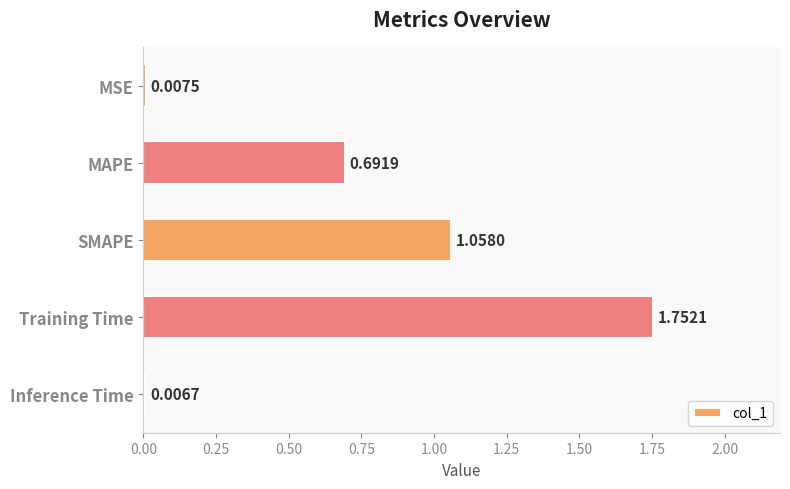

Does the chart contain stacked bars?

No